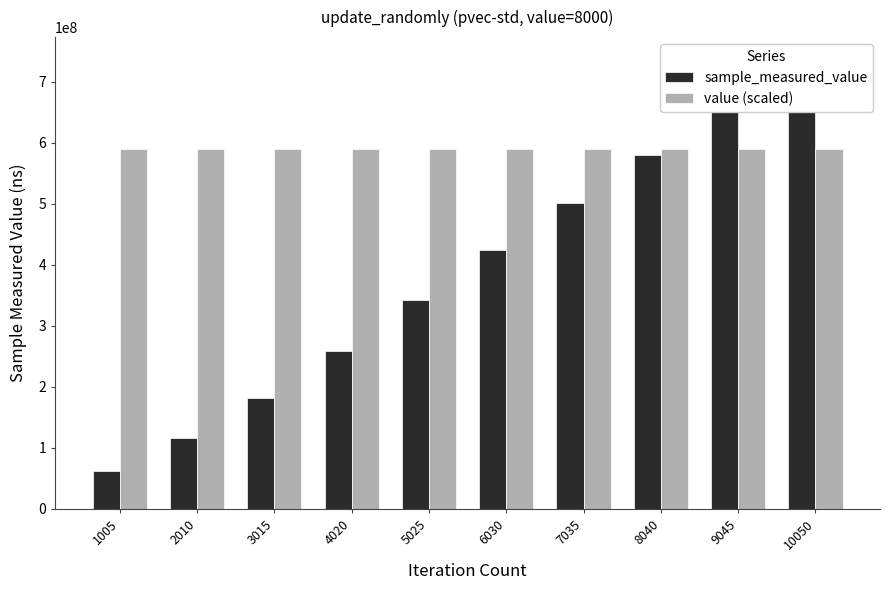

Rank the series by their maximum value, from highest to lowest.

sample_measured_value, value (scaled)